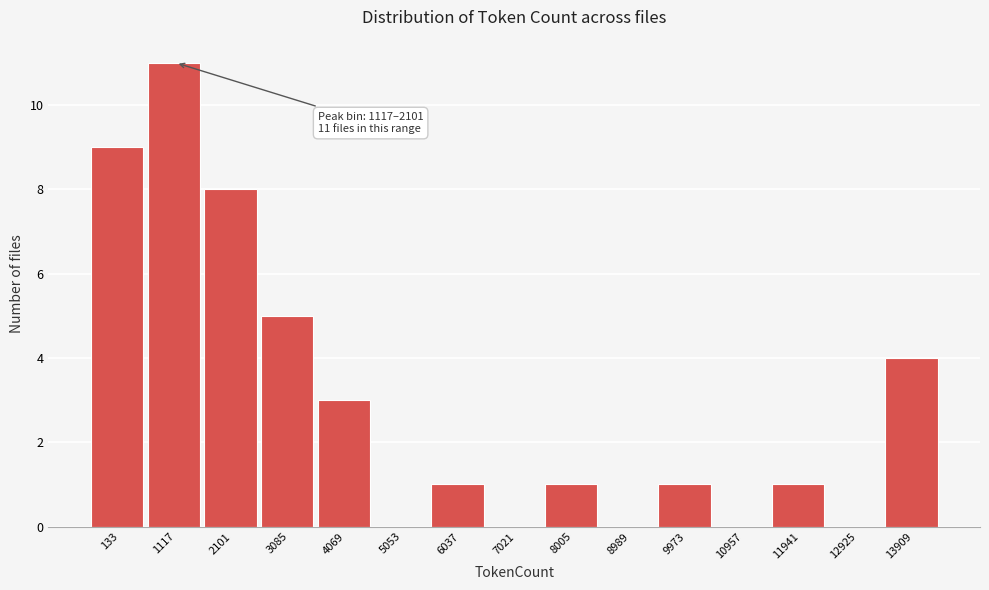

Reading left to right, transcribe all the data shown in this chart.

133=9	1117=11	2101=8	3085=5	4069=3	5053=0	6037=1	7021=0	8005=1	8989=0	9973=1	10957=0	11941=1	12925=0	13909=4